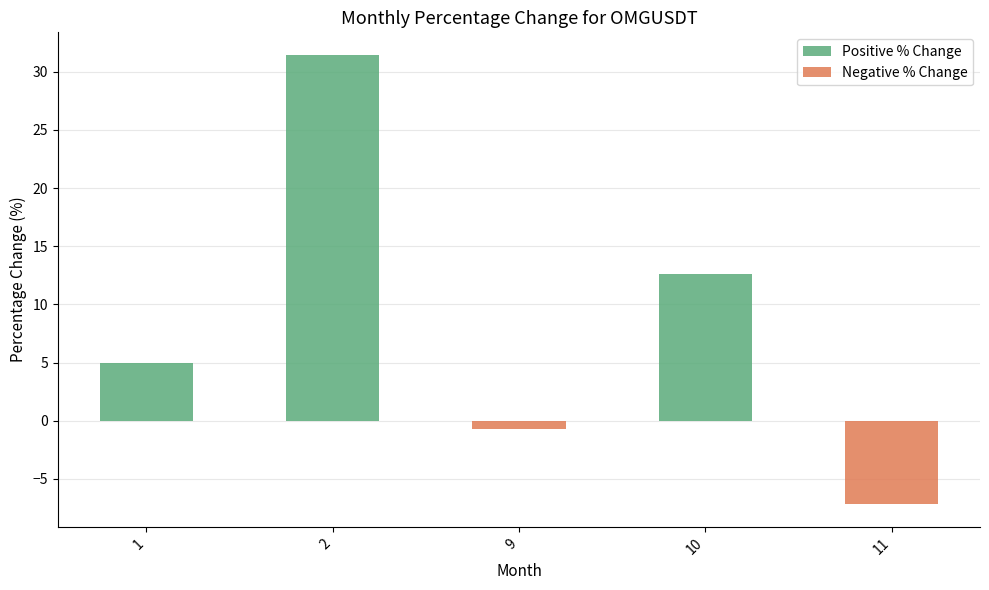

How many values in the Positive % Change series are below 4?

2